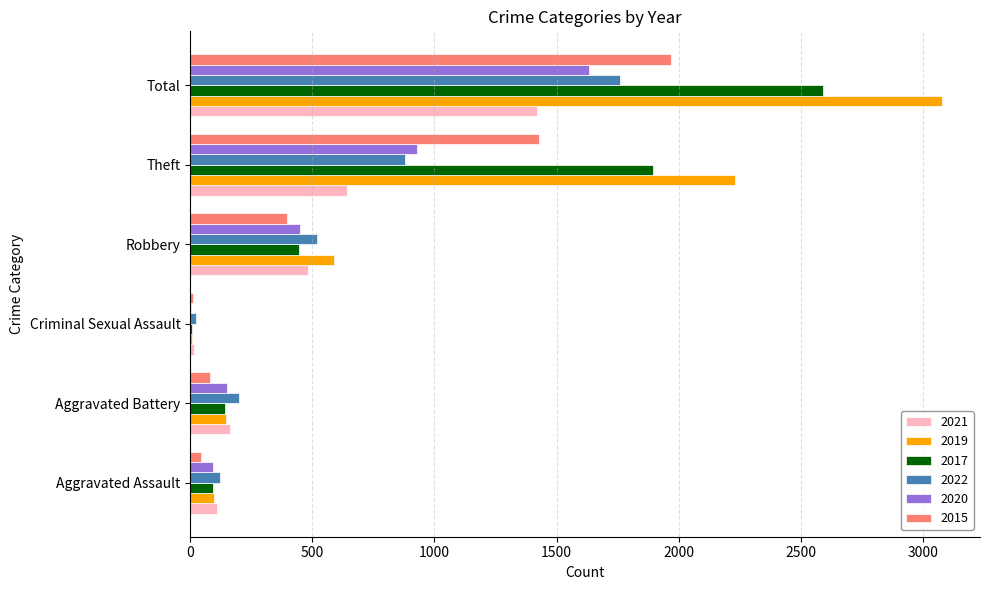

The 2015 series shows 12 at Criminal Sexual Assault. True or false?

True